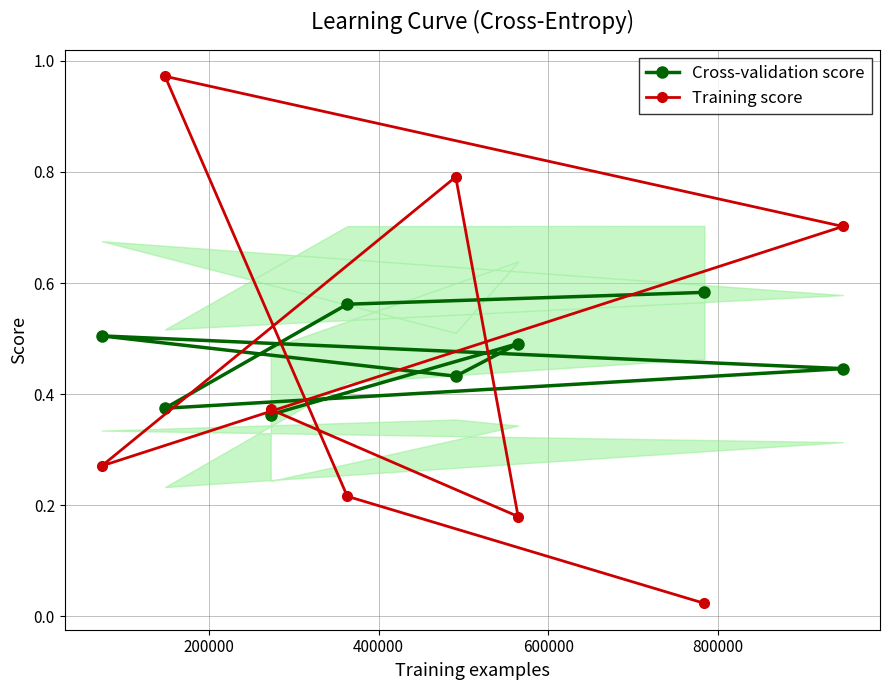

How many Cross-validation score values are between 0 and 1?

8